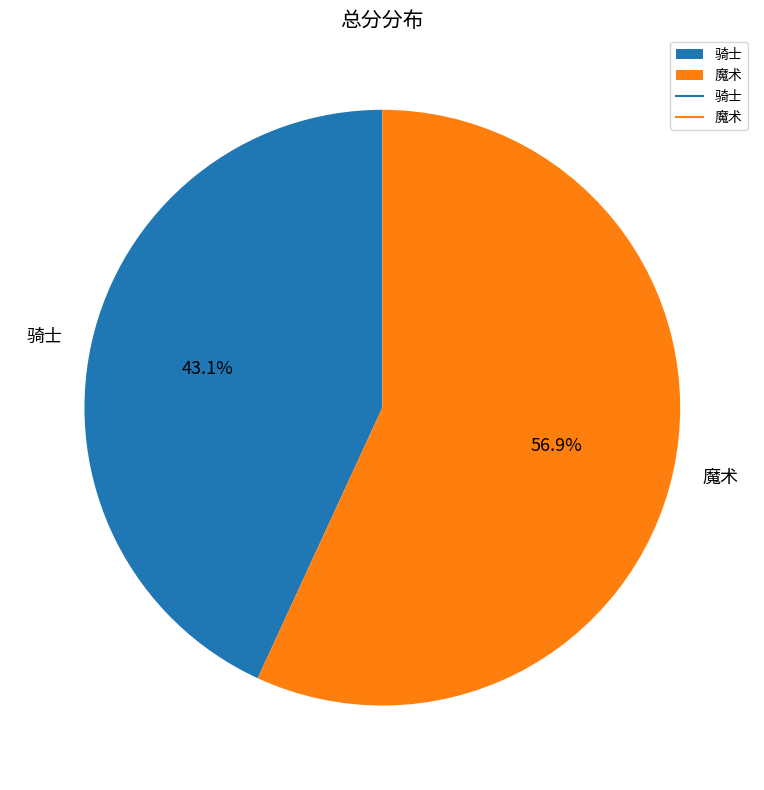

Between 骑士 and 魔术, which is larger?

魔术